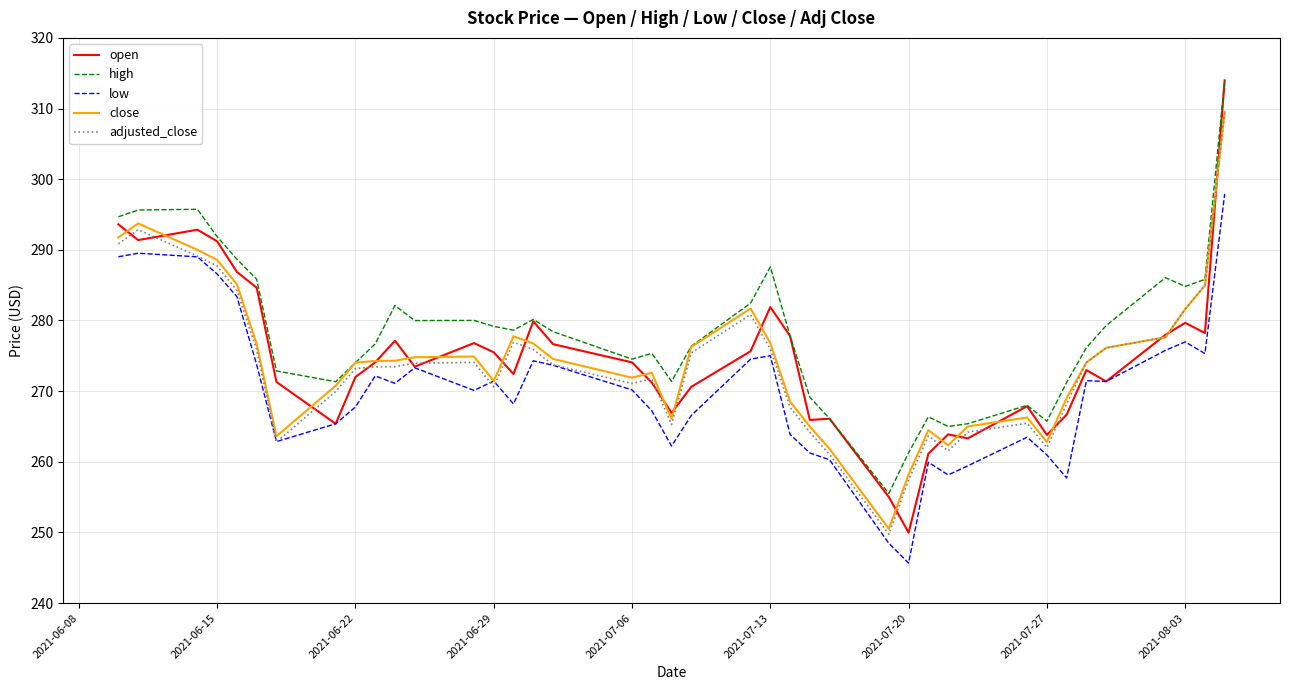

Which series has the largest total across all categories?

high